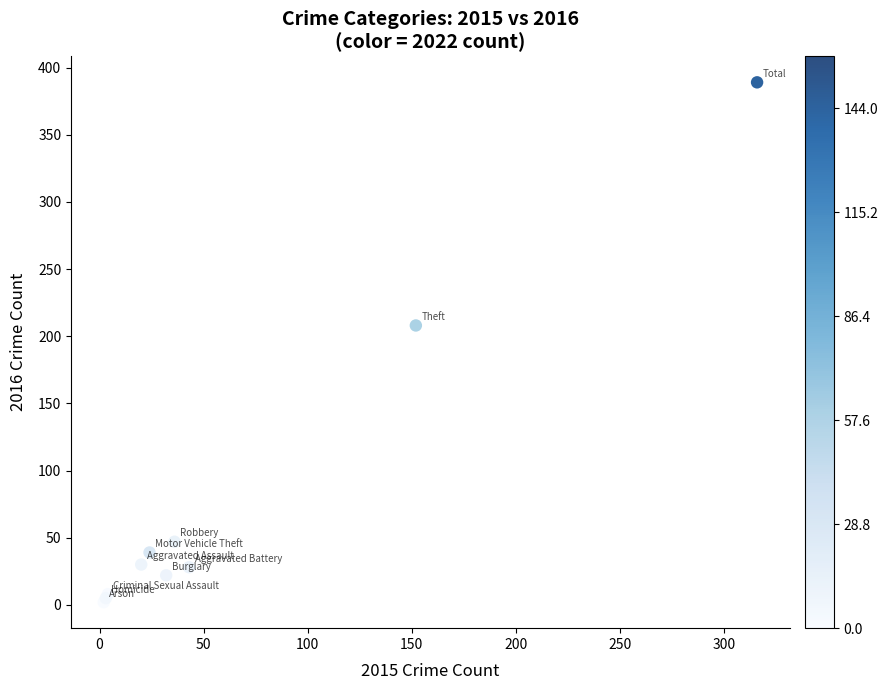

What Y value in the scatter plot is closest to 195?

208